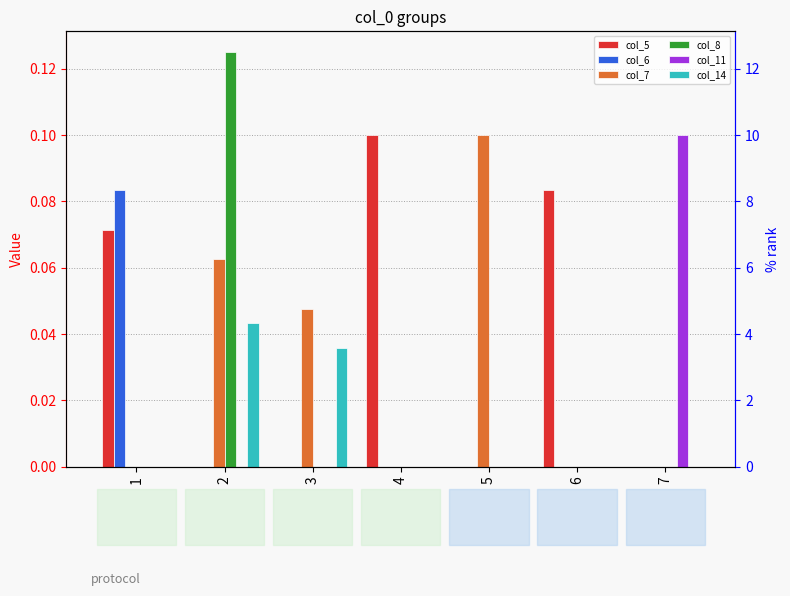

Reading right to left, extract all data points from this chart.

col_5: 0.0	0.1	0.0	0.1	0.0	0.0	0.1
col_6: 0.0	0.0	0.0	0.0	0.0	0.0	0.1
col_7: 0.0	0.0	0.1	0.0	0.0	0.1	0.0
col_8: 0.0	0.0	0.0	0.0	0.0	0.1	0.0
col_11: 0.1	0.0	0.0	0.0	0.0	0.0	0.0
col_14: 0.0	0.0	0.0	0.0	0.0	0.0	0.0